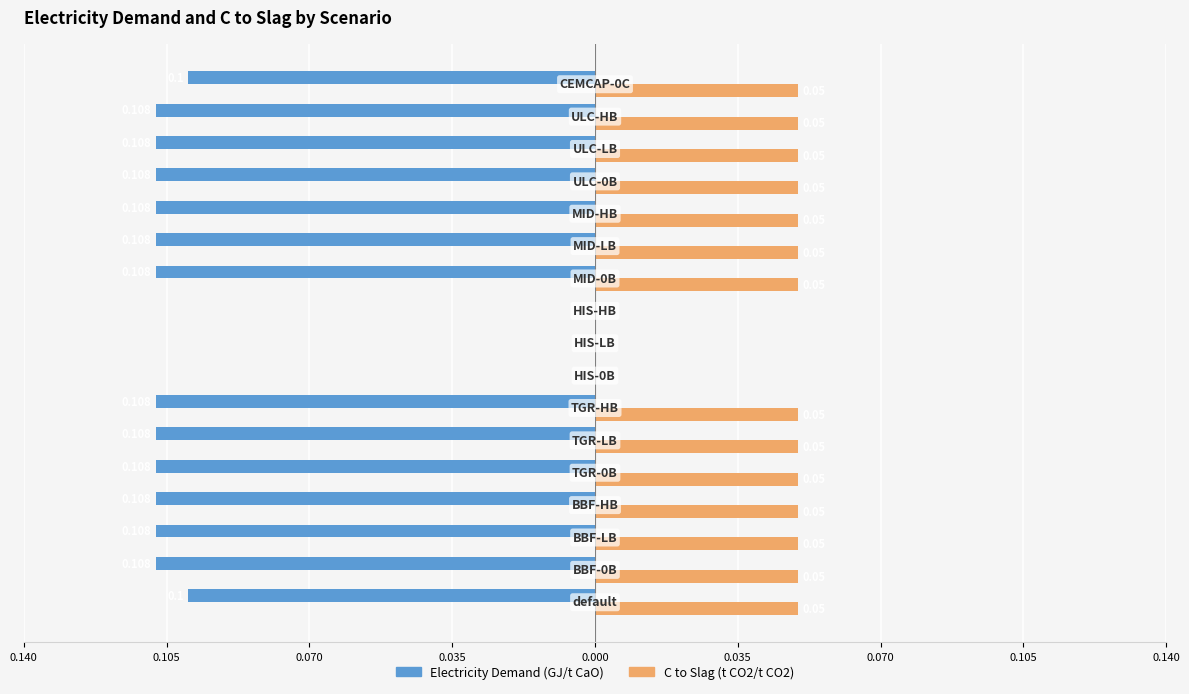

Are the bars horizontal?

Yes